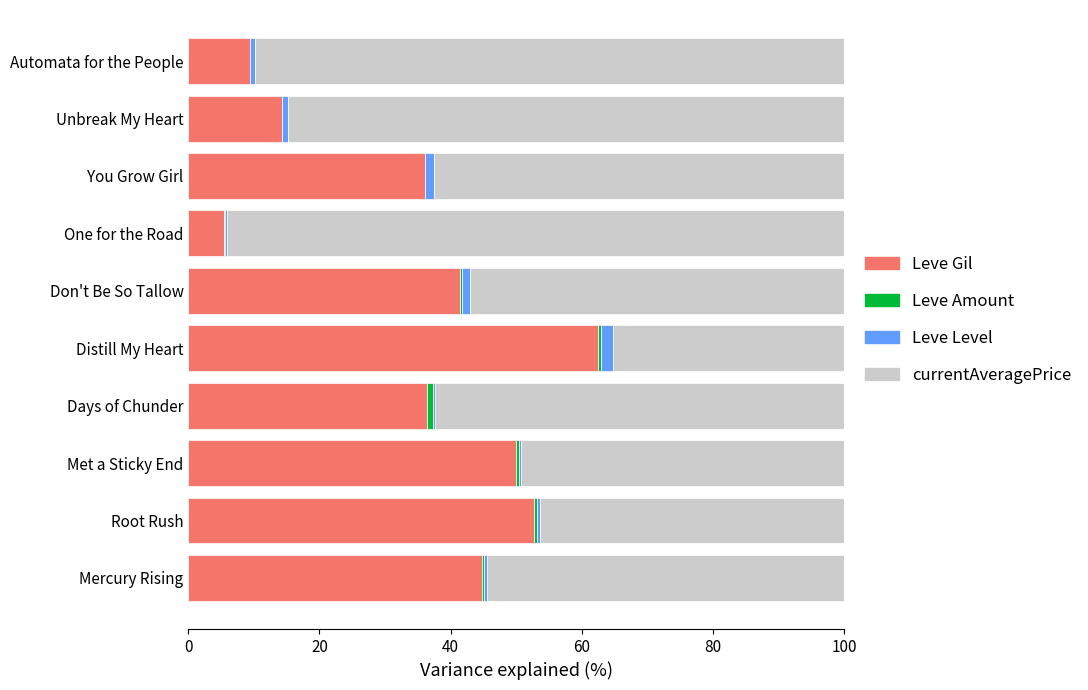

At which label is Leve Gil closest to 33?

You Grow Girl